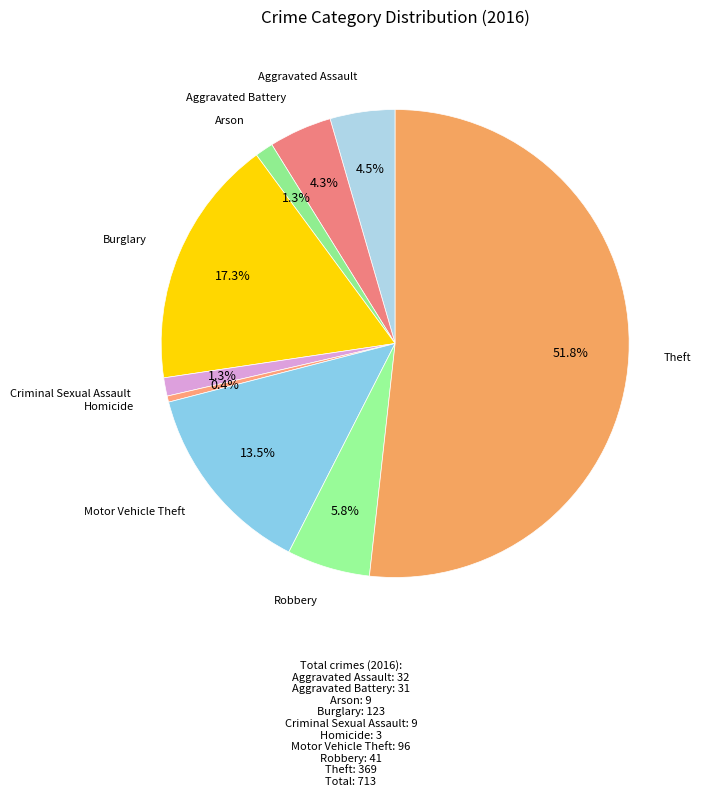

How many slices are in this pie chart?

9